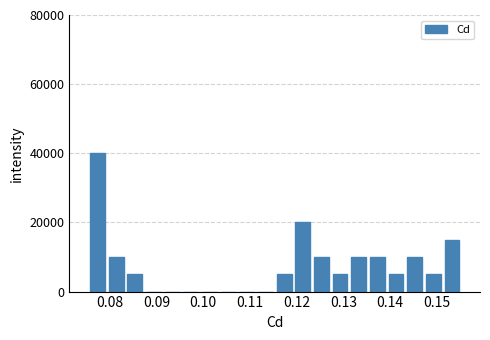

Around what value on the x-axis is the tallest bar? Give the approximate position of its centre, as read against the axis.

0.077